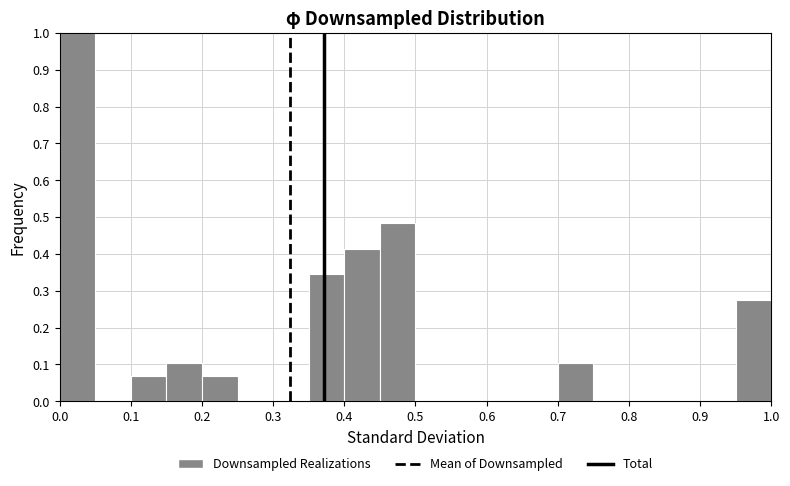

Reading left to right, transcribe this chart: for each bar, give the range it covers on the x-axis and its height. The values are not printed on the chart, so give them approximately, as read against the axis.

0.00 to 0.05: 1.00
0.05 to 0.10: 0
0.10 to 0.15: 0.07
0.15 to 0.20: 0.10
0.20 to 0.25: 0.07
0.25 to 0.30: 0
0.30 to 0.35: 0
0.35 to 0.40: 0.34
0.40 to 0.45: 0.41
0.45 to 0.50: 0.48
0.50 to 0.55: 0
0.55 to 0.60: 0
0.60 to 0.65: 0
0.65 to 0.70: 0
0.70 to 0.75: 0.10
0.75 to 0.80: 0
0.80 to 0.85: 0
0.85 to 0.90: 0
0.90 to 0.95: 0
0.95 to 1.00: 0.28